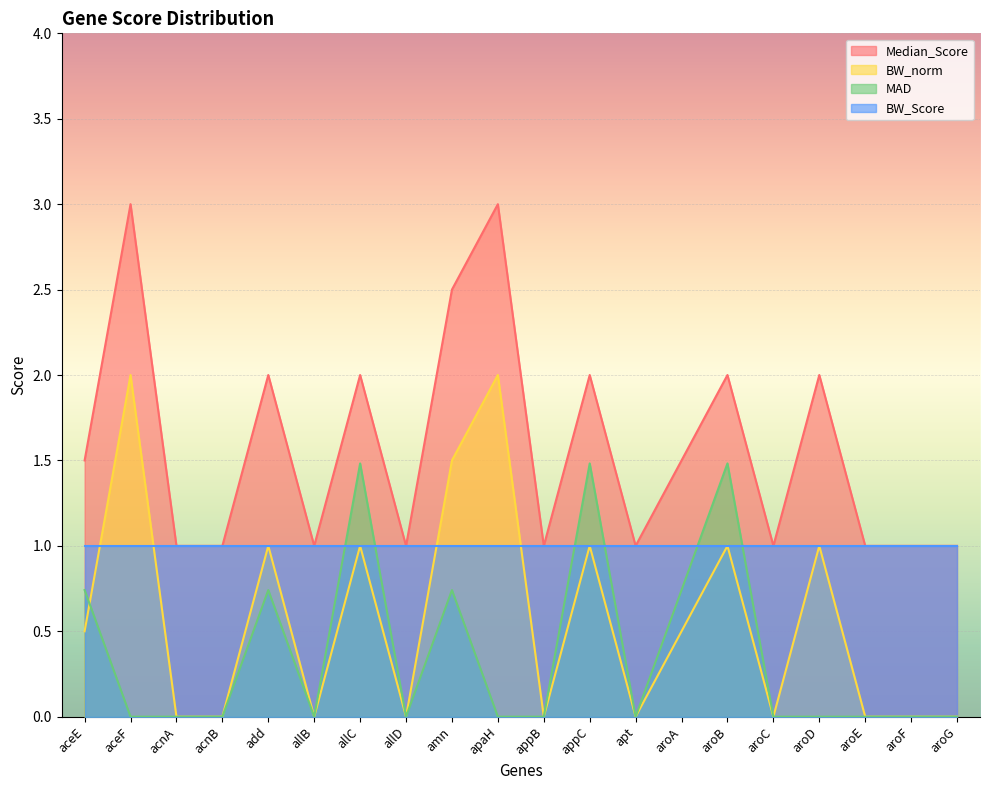

What is the label of the 8th point from the left?

allD